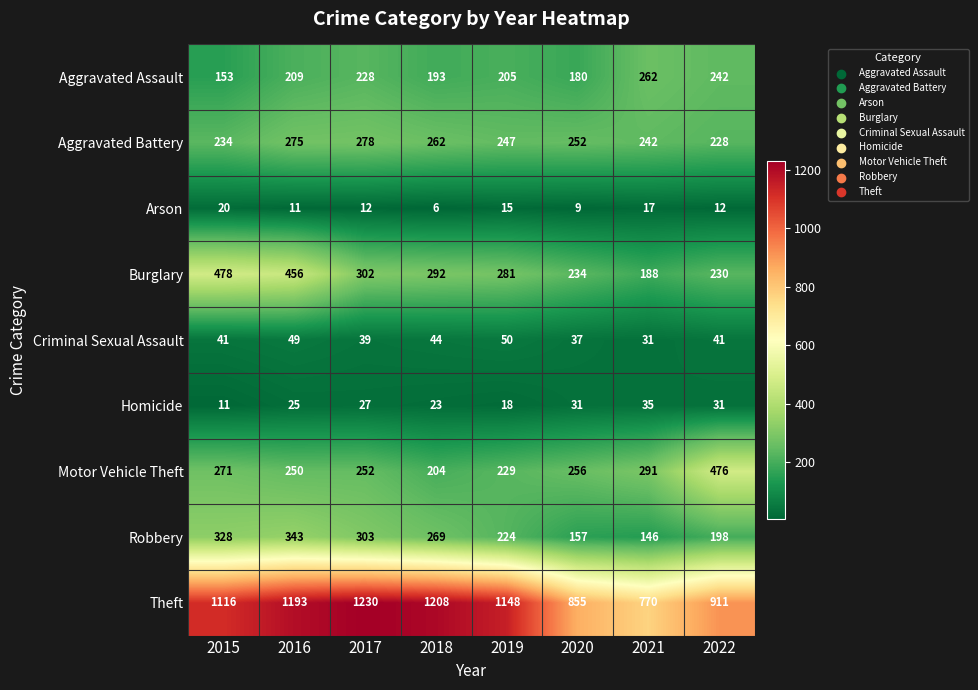

How many series are shown in this chart?

9